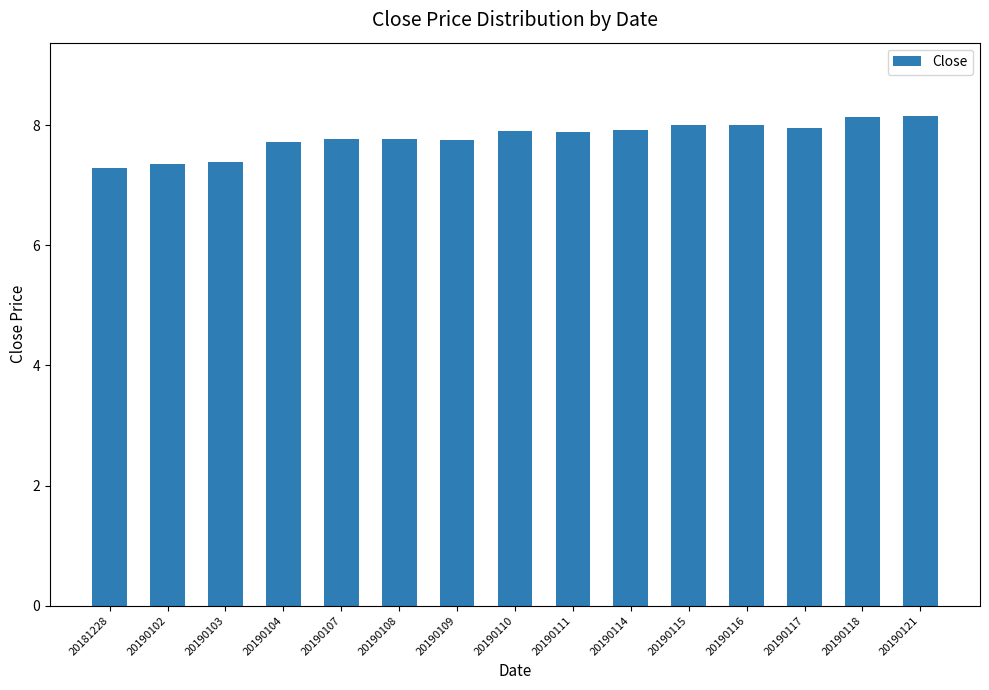

What is the greatest value displayed?

8.2